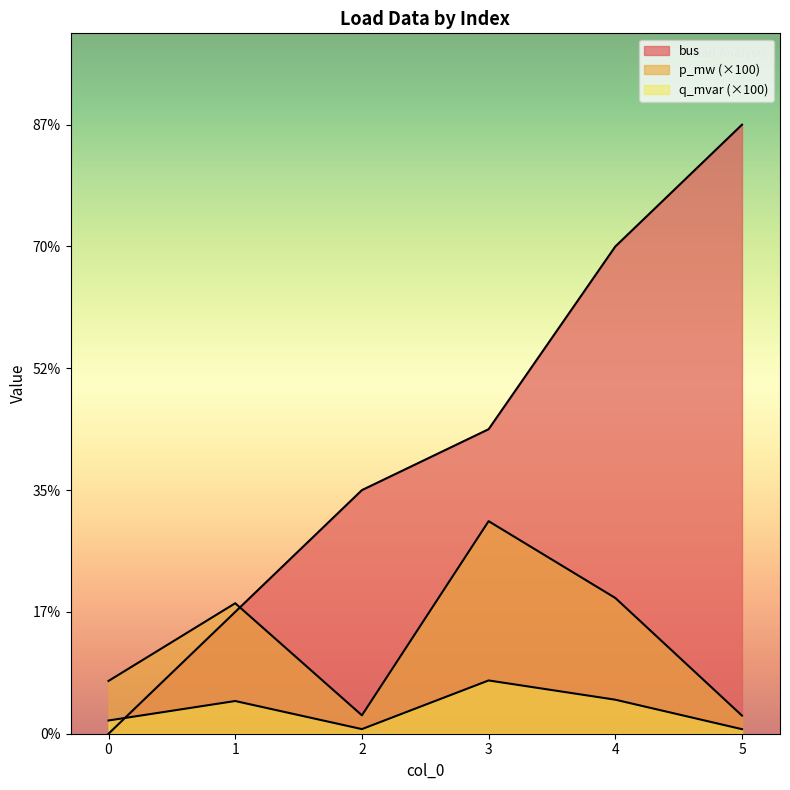

Does the chart have visible grid lines?

No